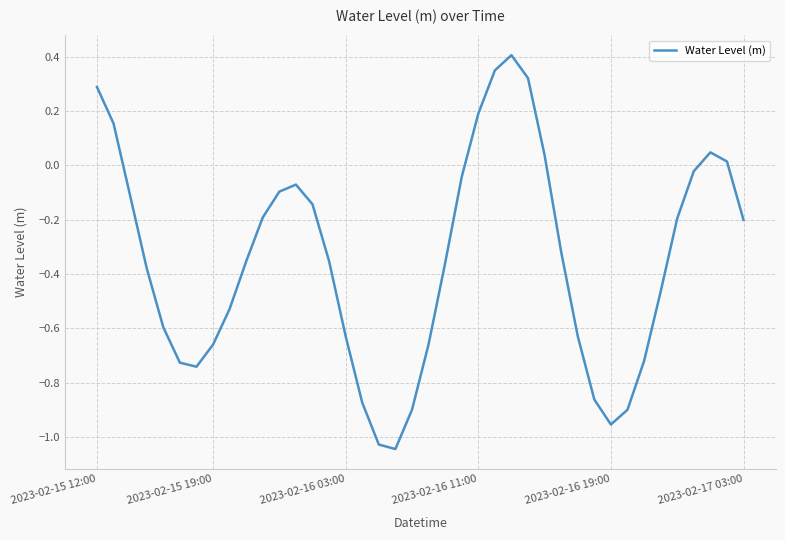

What is the greatest value displayed?

0.4